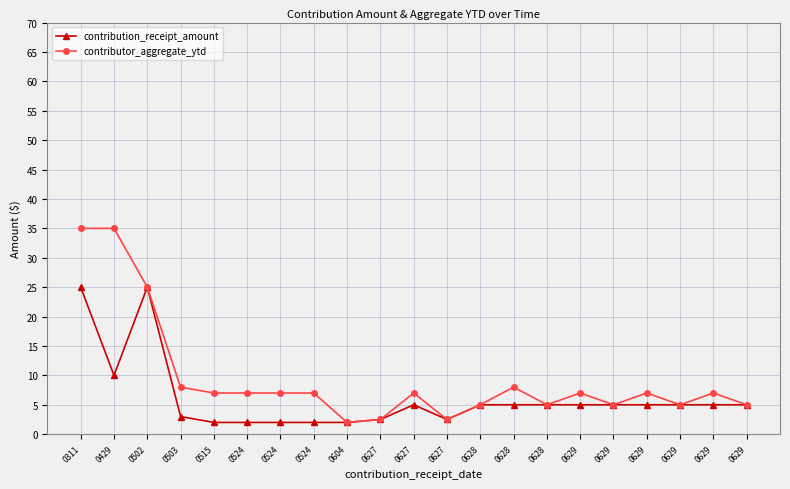

What is the value of the contributor_aggregate_ytd point at the 5th from the left?

7.0